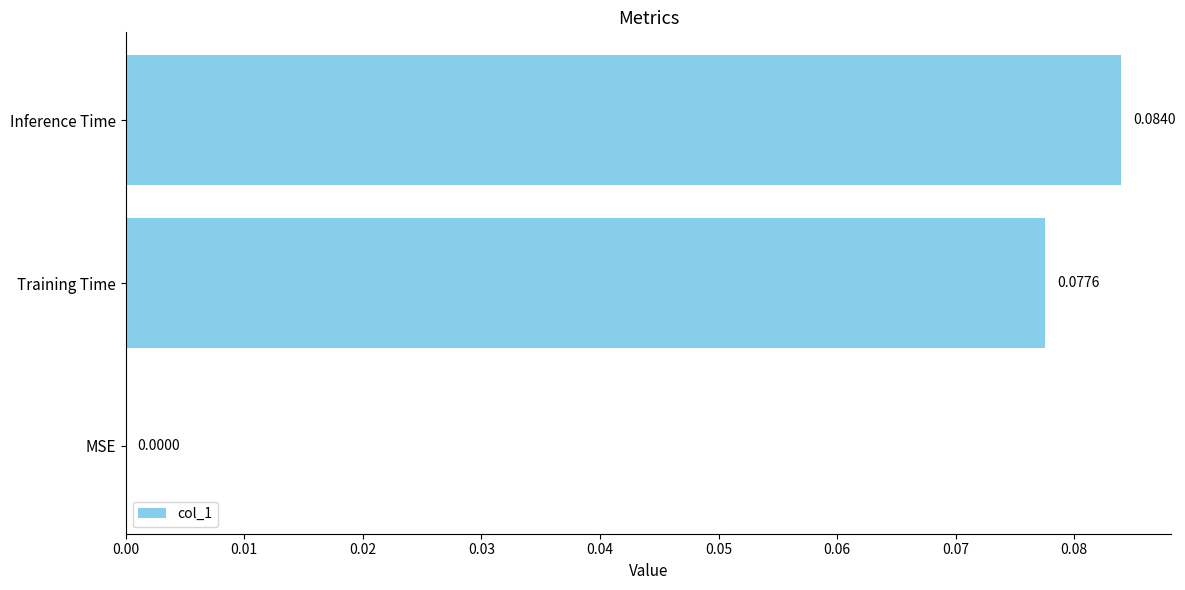

At which label is the value closest to 0?

MSE